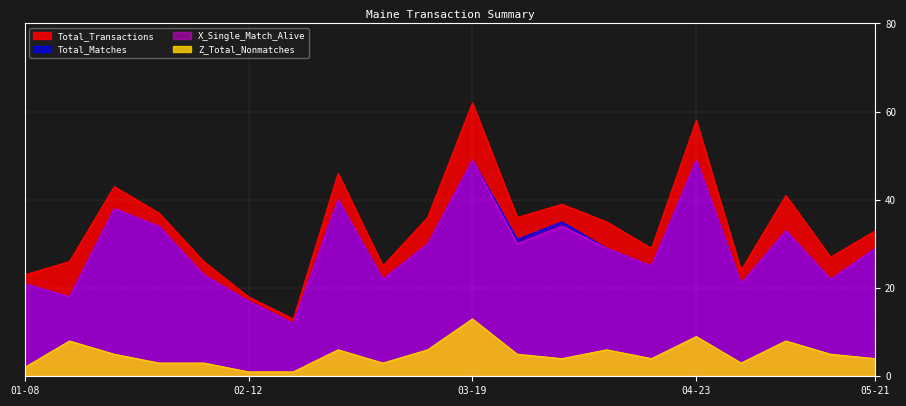

What is the label of the 2nd point from the left?

2011-01-15